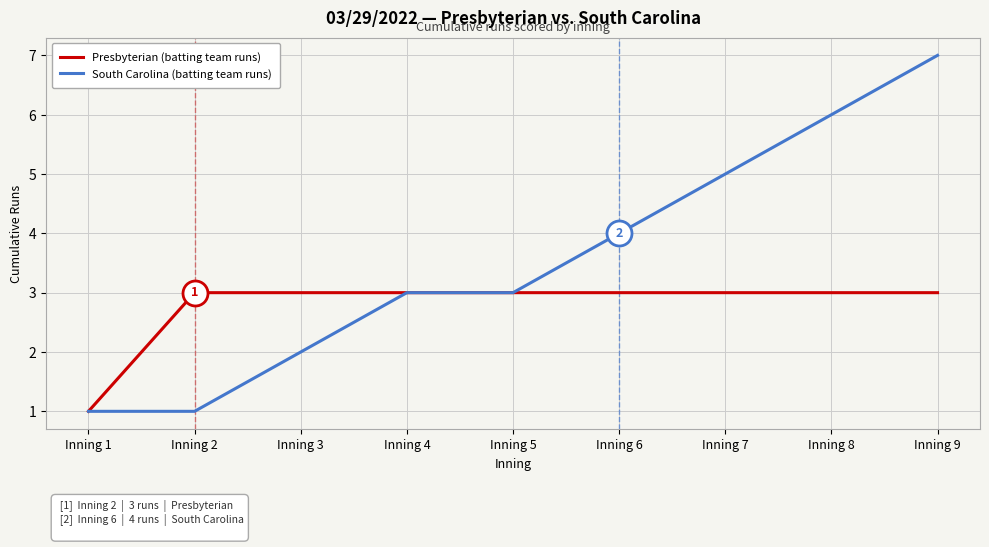

The value of Presbyterian (batting team runs) at Inning 7 is 3. True or false?

True